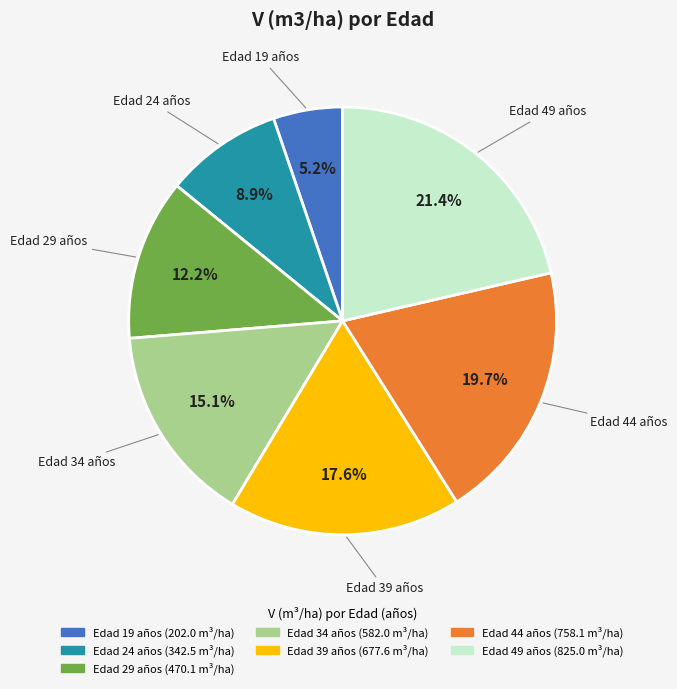

Is there a majority slice in this chart?

No